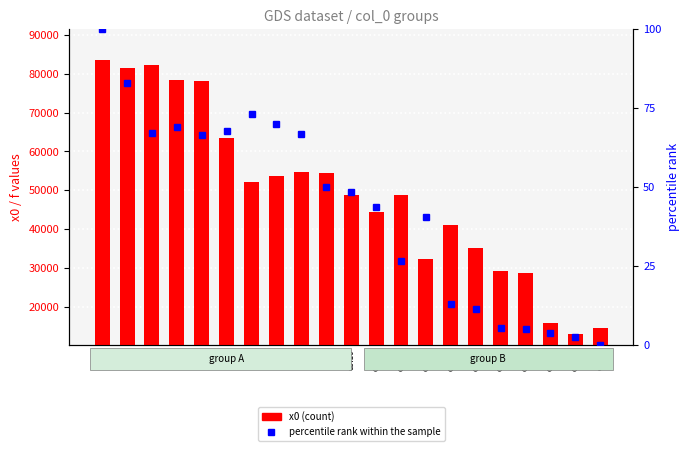

What is the difference between the highest and lowest values at col17?

28589.9